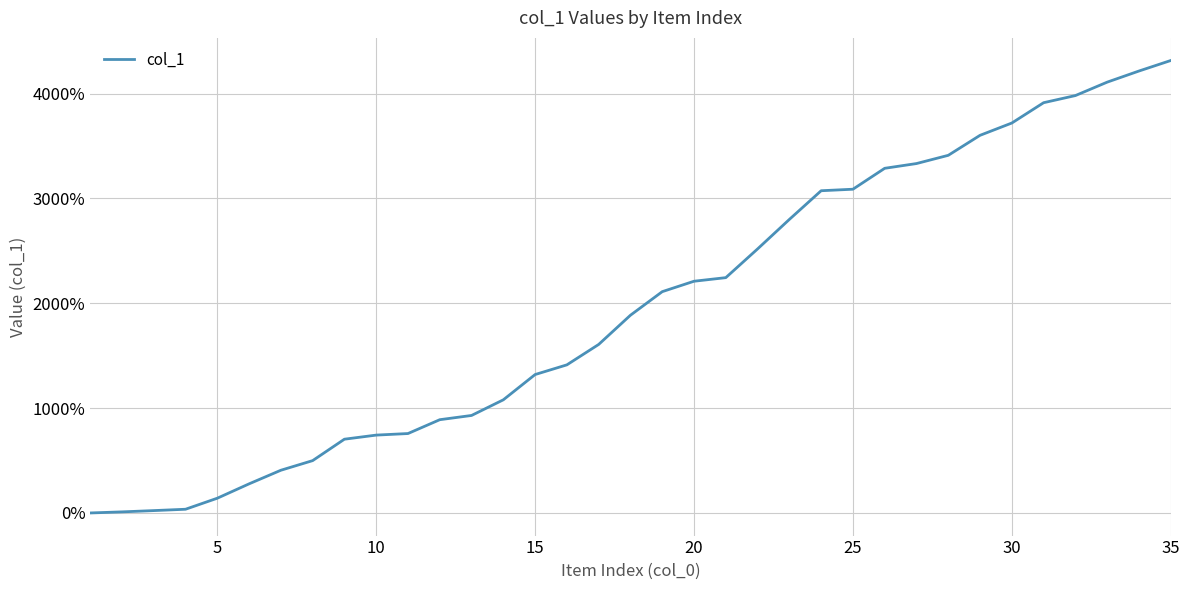

What is the difference between the maximum and minimum values?

4315.1